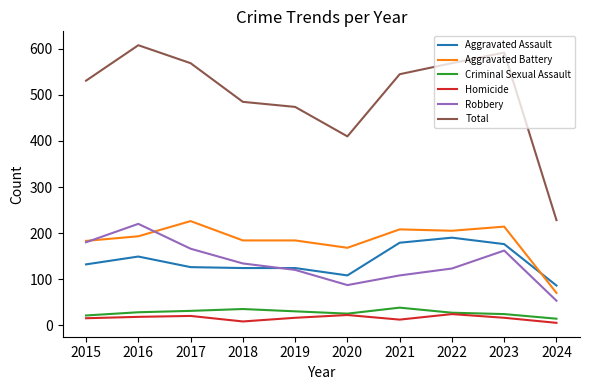

Which series changed the most between 2015 and 2024?

Total